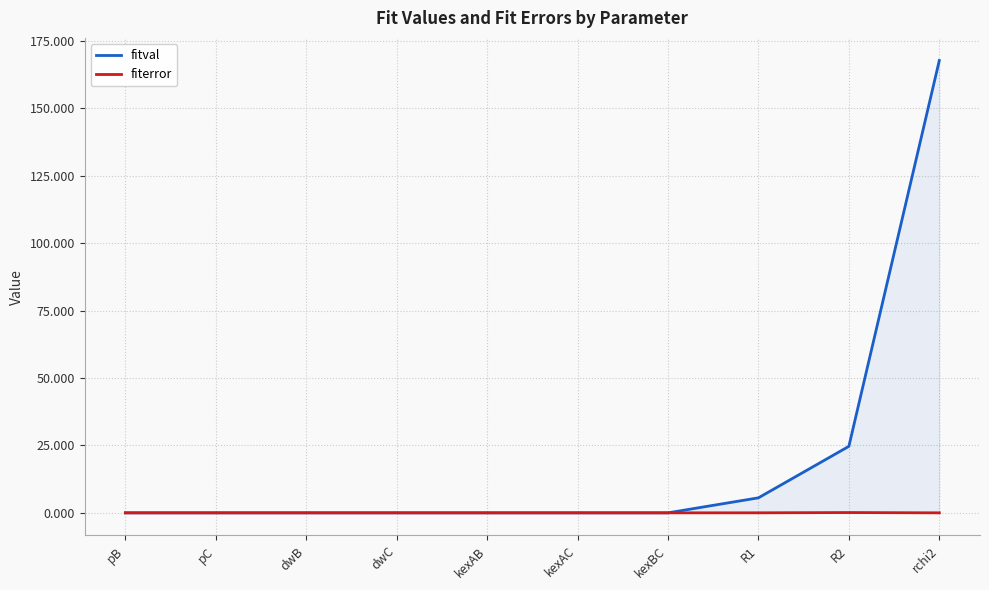

Is the value of fitval at rchi2 greater than the value of fiterror at dwB?

Yes